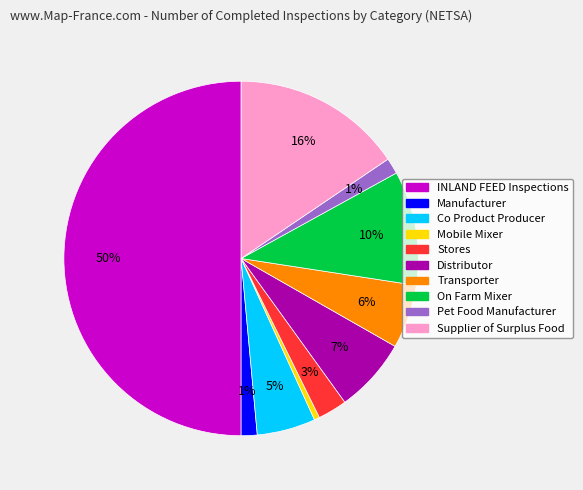

To the nearest percent, what is the average slice percentage?

10%